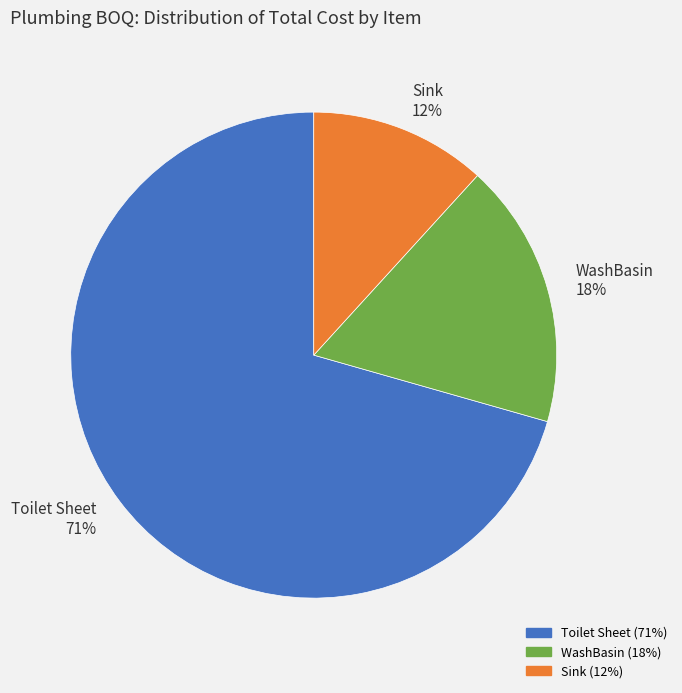

Is there a majority slice in this chart?

Yes